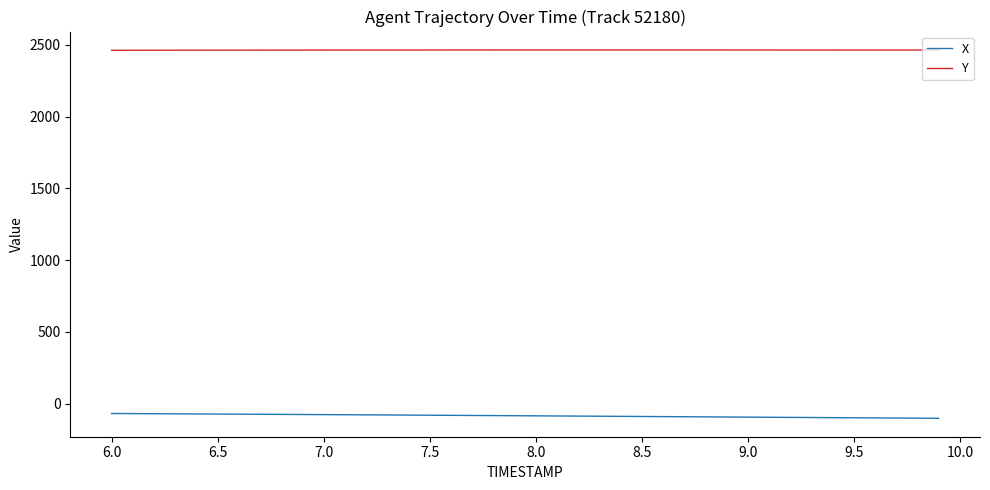

Which series has the largest total across all categories?

Y